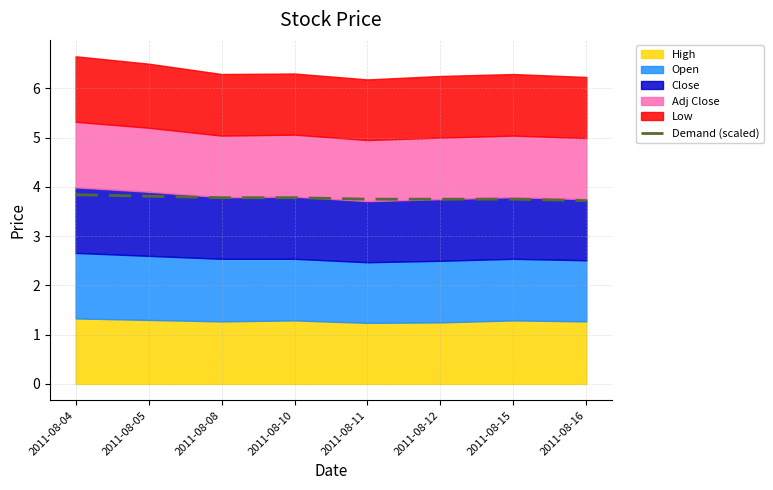

The value of Demand (scaled) at 2011-08-08 is 3.8. True or false?

True